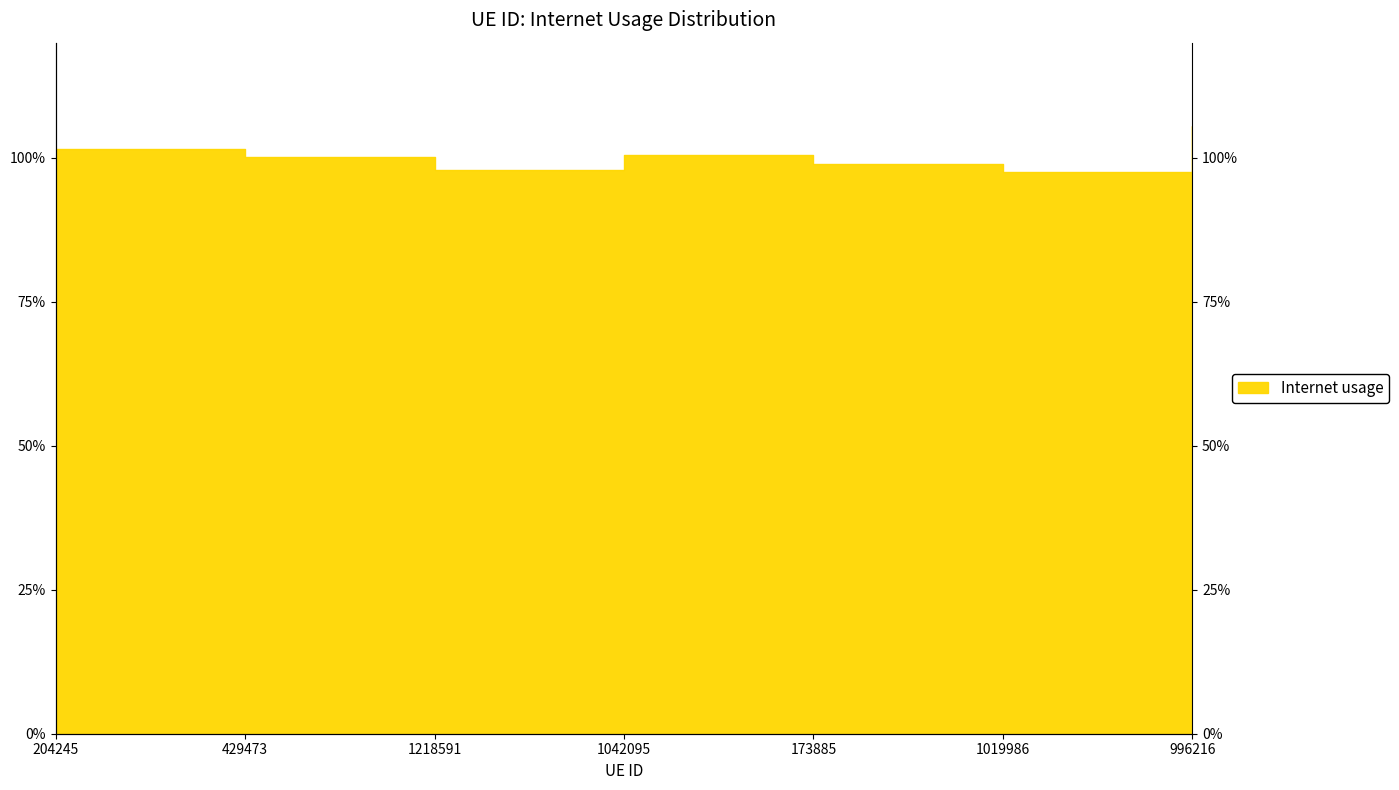

What is the average value?

1.0